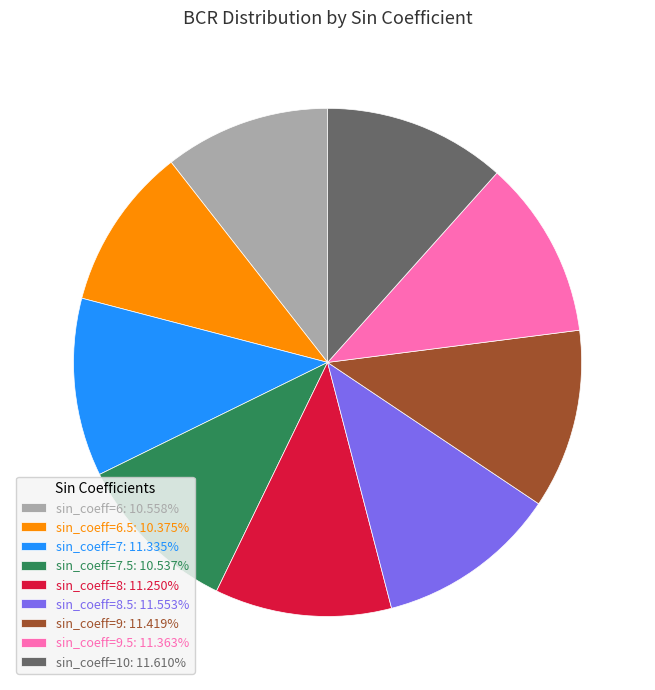

How many slices are in this pie chart?

9